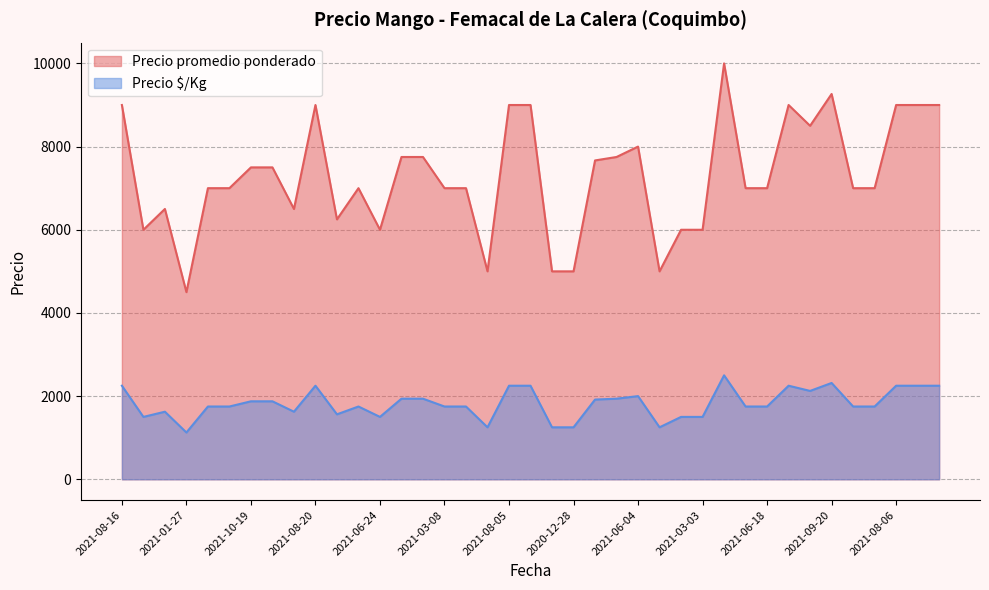

List the series in order of their overall mean, lowest first.

Precio $/Kg, Precio promedio ponderado